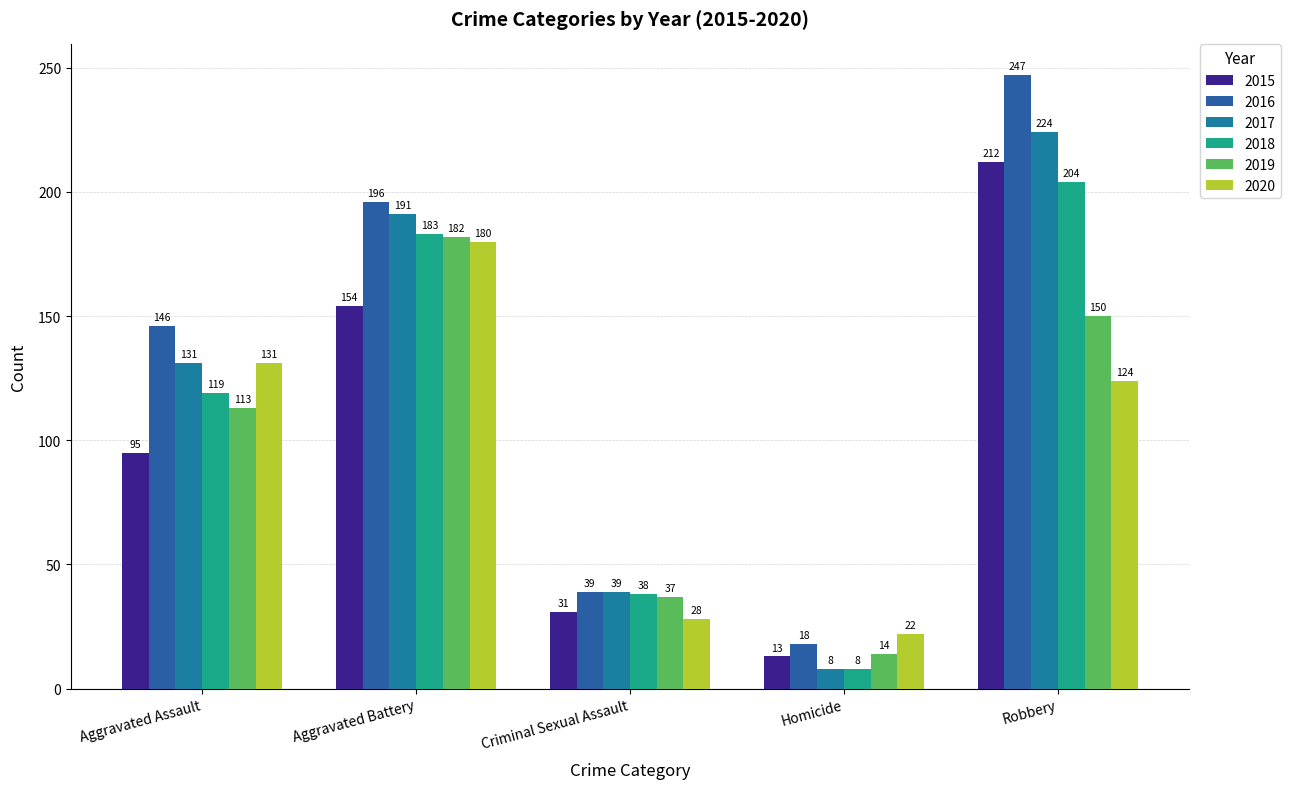

What is the label of the 3rd bar from the left?

Criminal Sexual Assault